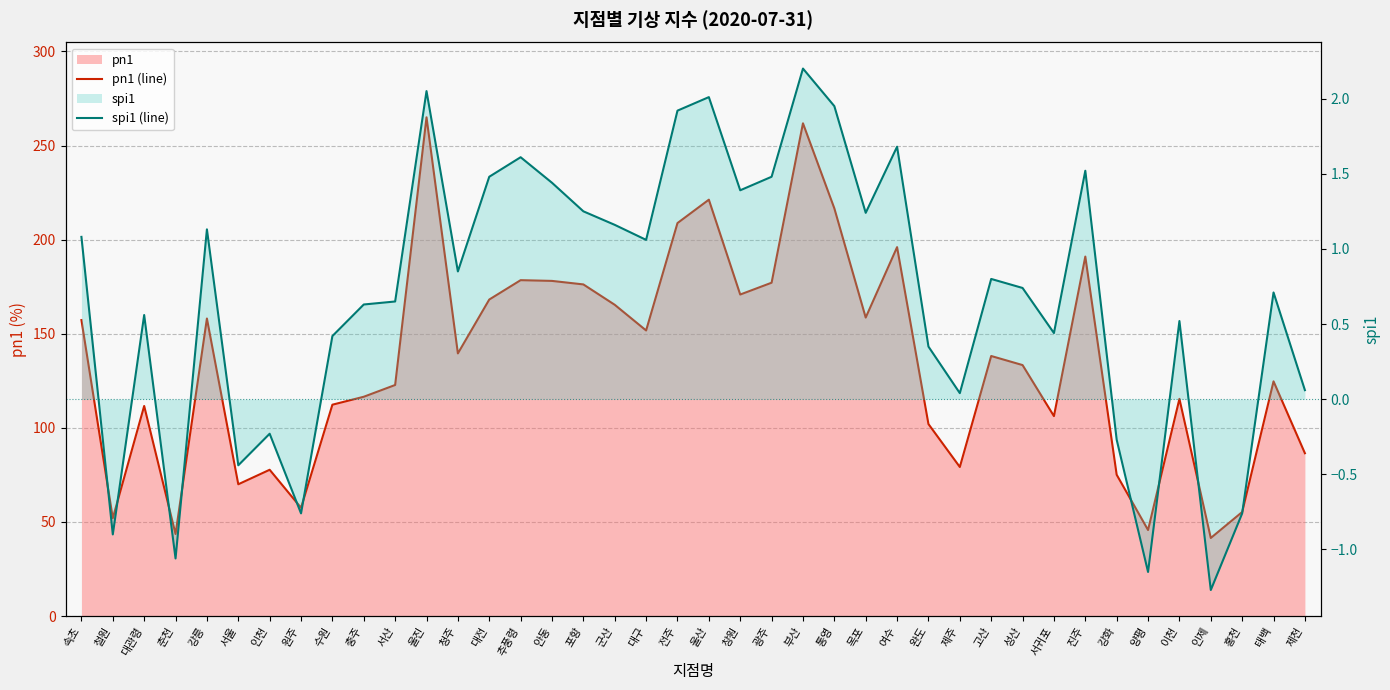

What is the maximum value for pn1 (line)?

265.0